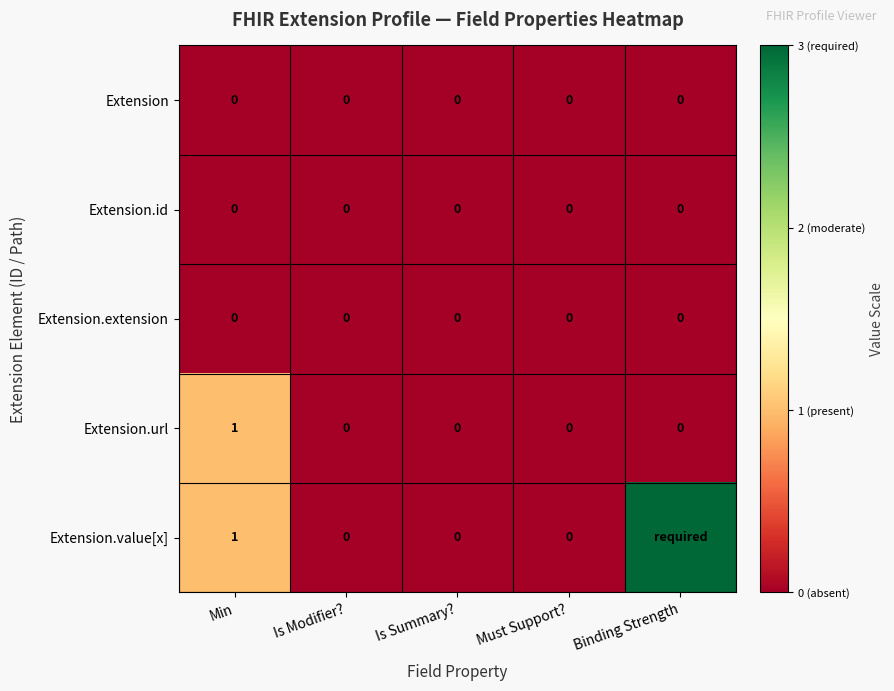

The Extension.url series shows 2 at Min. True or false?

False